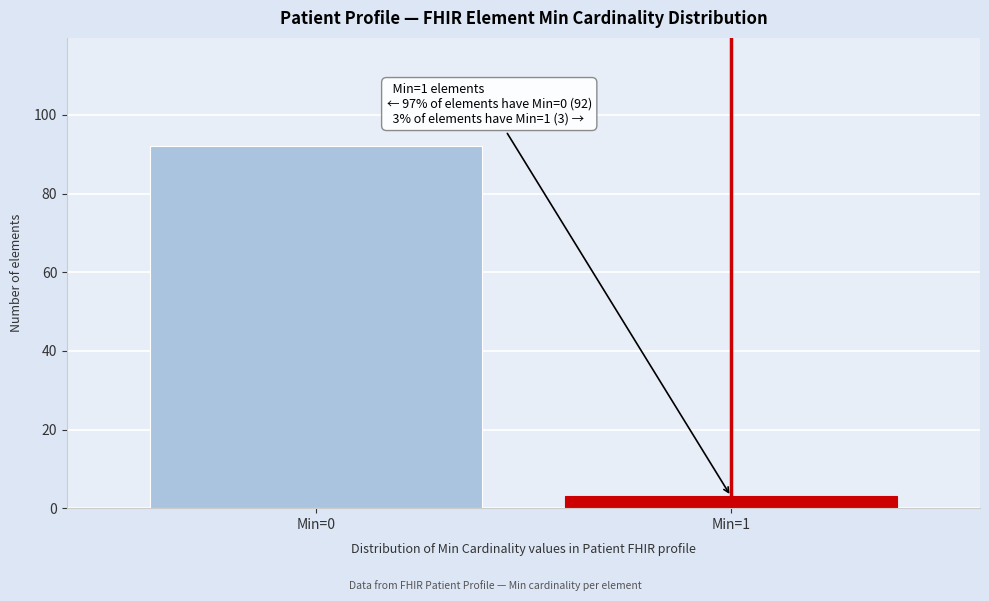

Reading right to left, what are all the values shown in this chart?

3	92